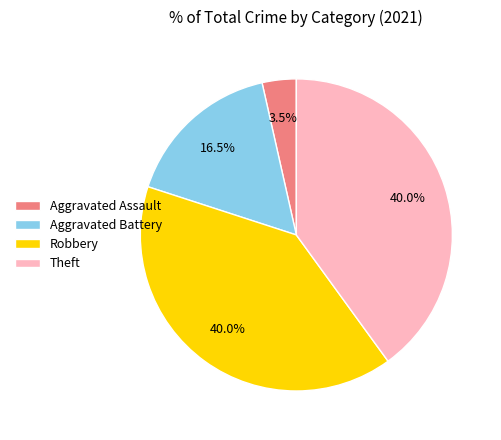

To the nearest percent, what is the difference between the Aggravated Battery and Aggravated Assault slice percentages?

13%